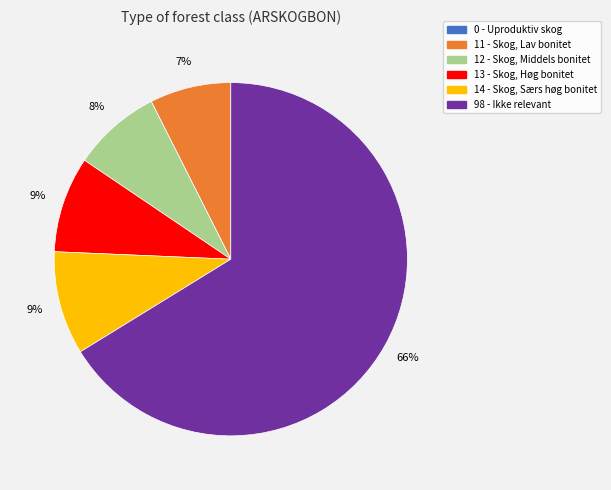

To the nearest percent, what is the average slice percentage?

17%